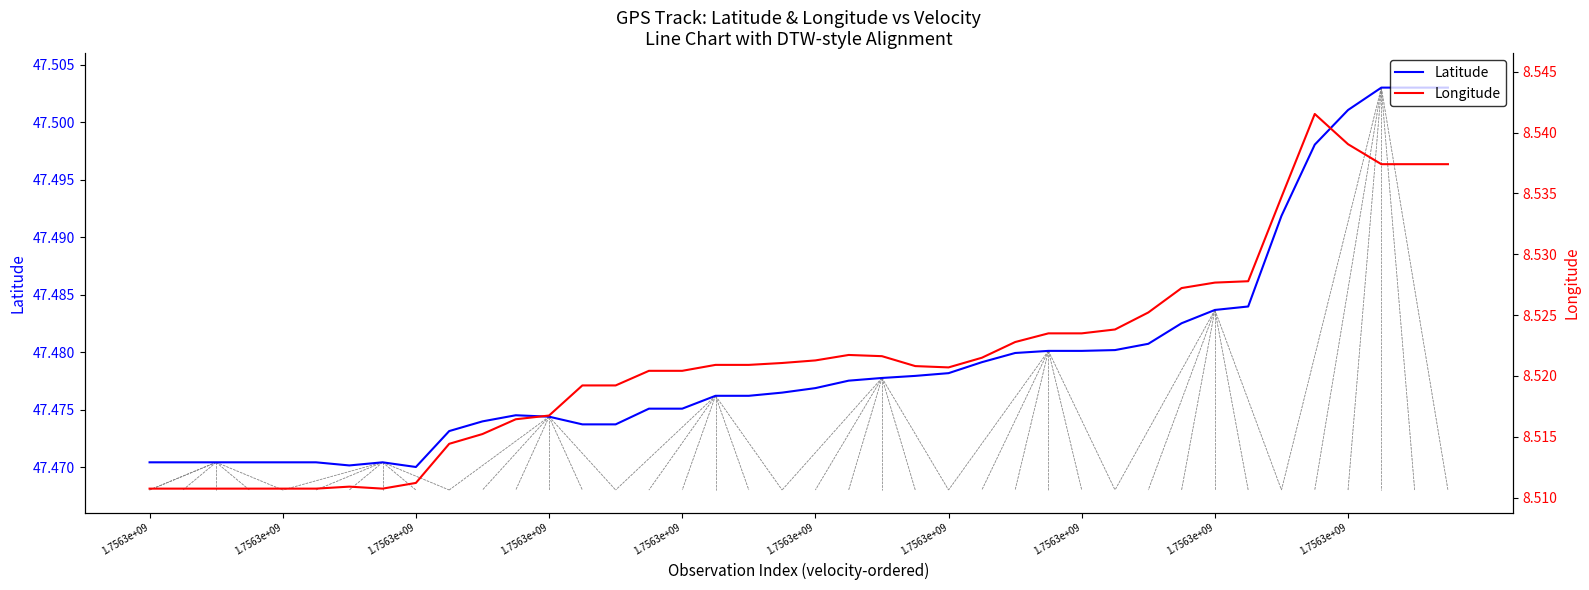

What is the label of the 7th point from the left?

1.7563e+09